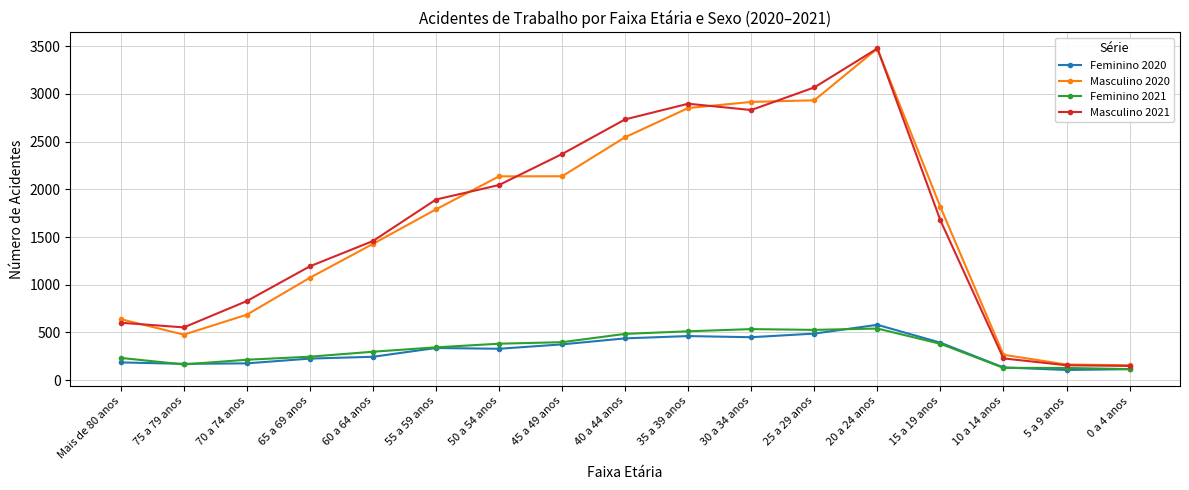

Read the Masculino 2021 value at 15 a 19 anos.

1675